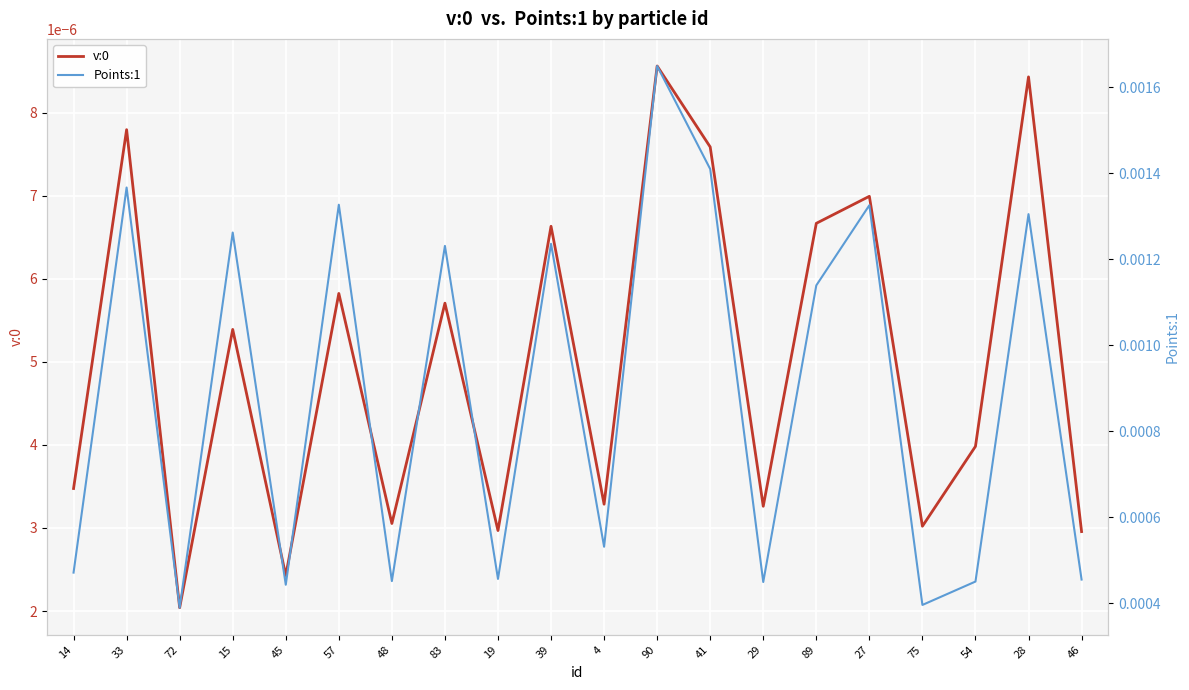

Count the Points:1 values in the range 0 to 1.

20